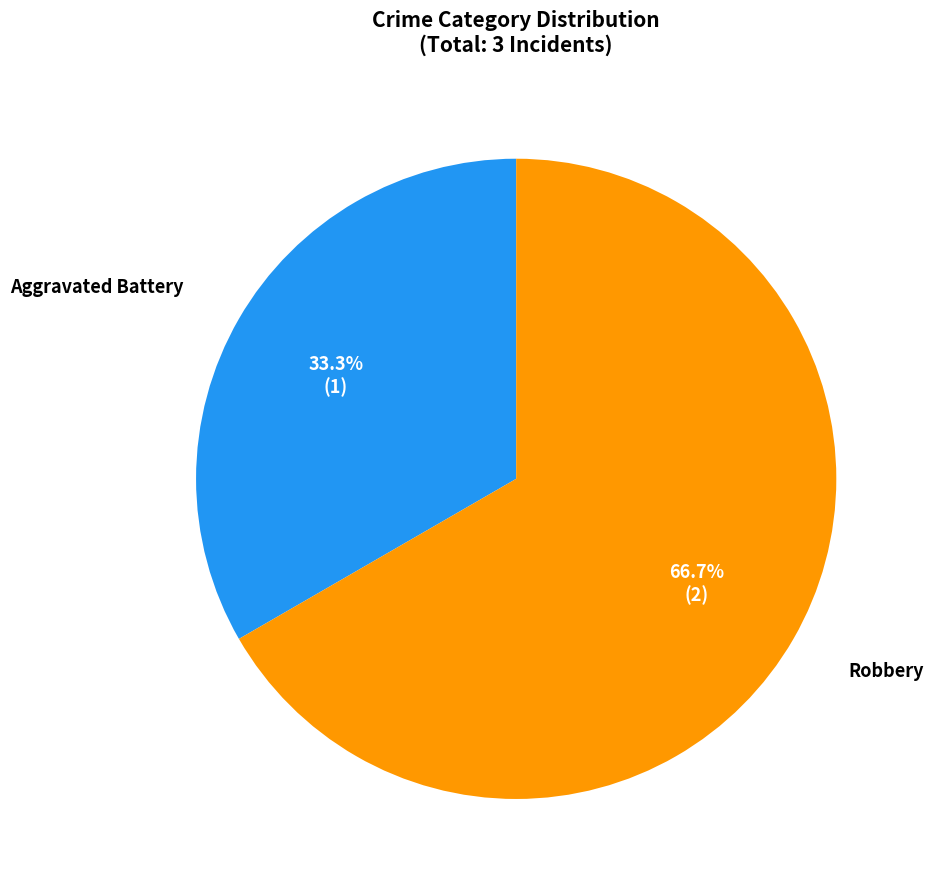

To the nearest percent, what is the combined percentage of Robbery and Aggravated Battery?

100%